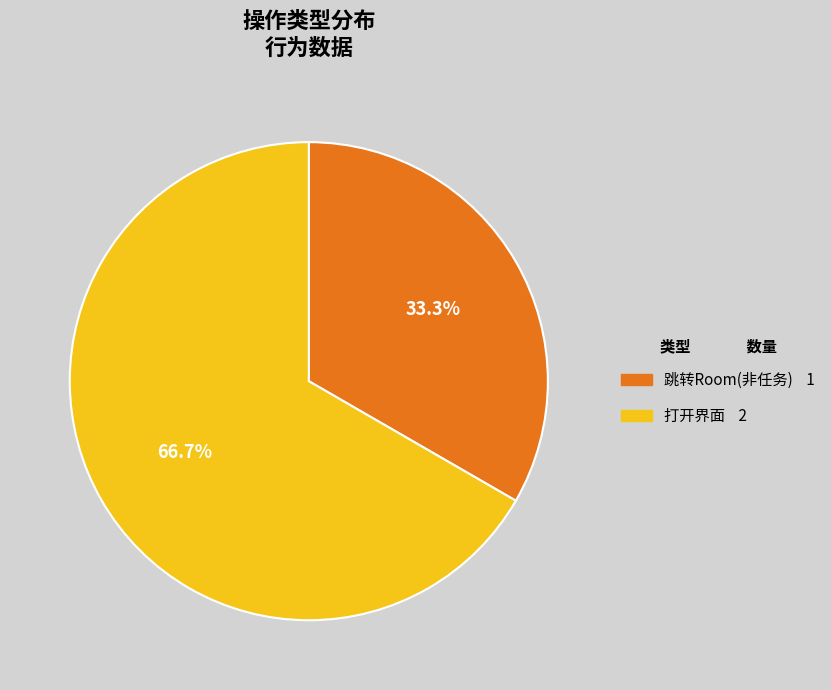

What percentage is the 跳转Room(非任务) slice, to the nearest percent?

33%